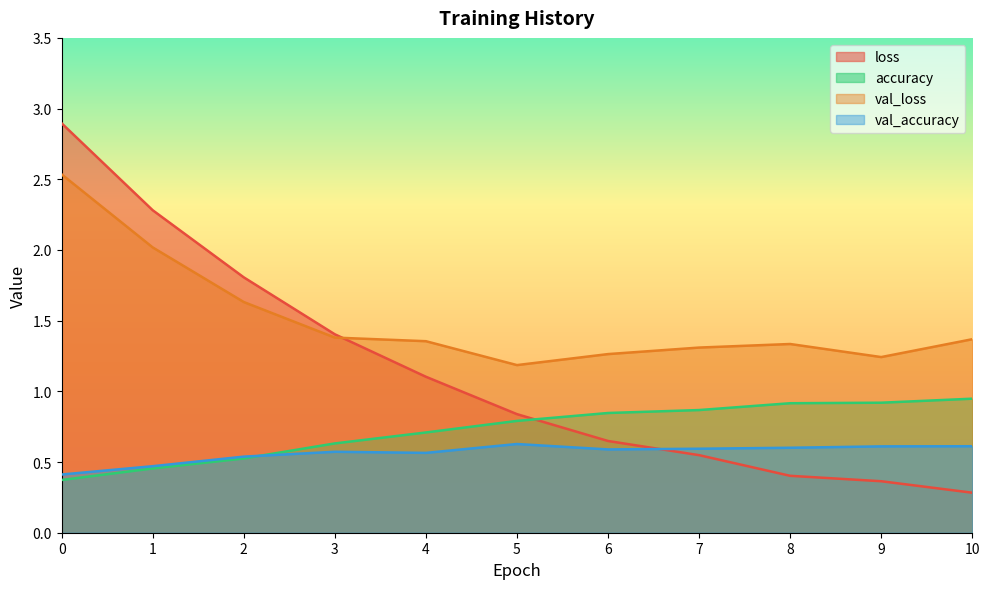

At 4, list the series in order from smallest to largest.

val_accuracy, accuracy, loss, val_loss